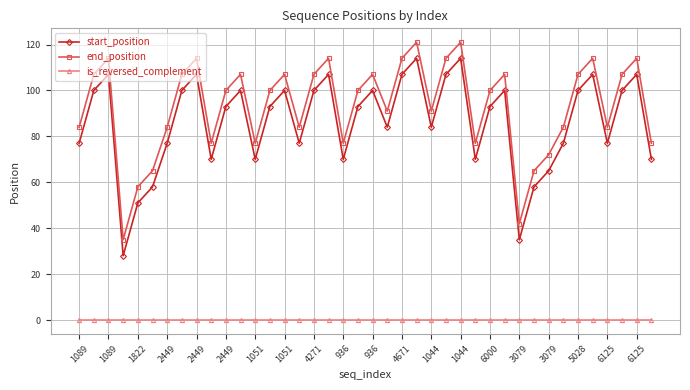

What is the maximum value shown in the chart?

121